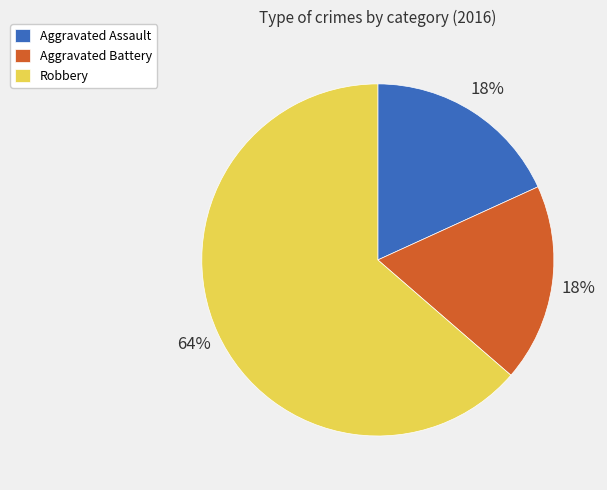

How many slices are in this pie chart?

3